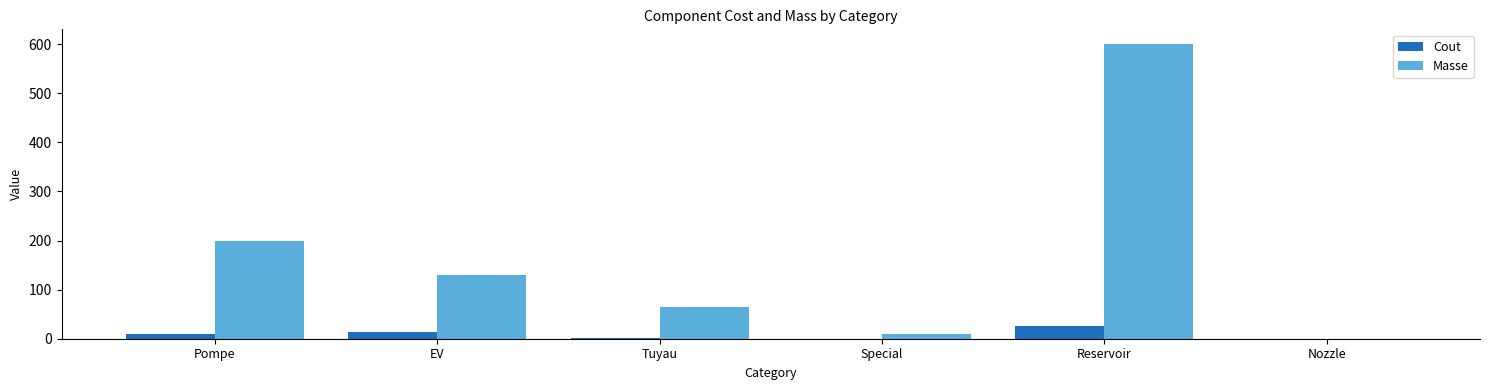

True or false: Masse has a value of 198.7 at Pompe.

True